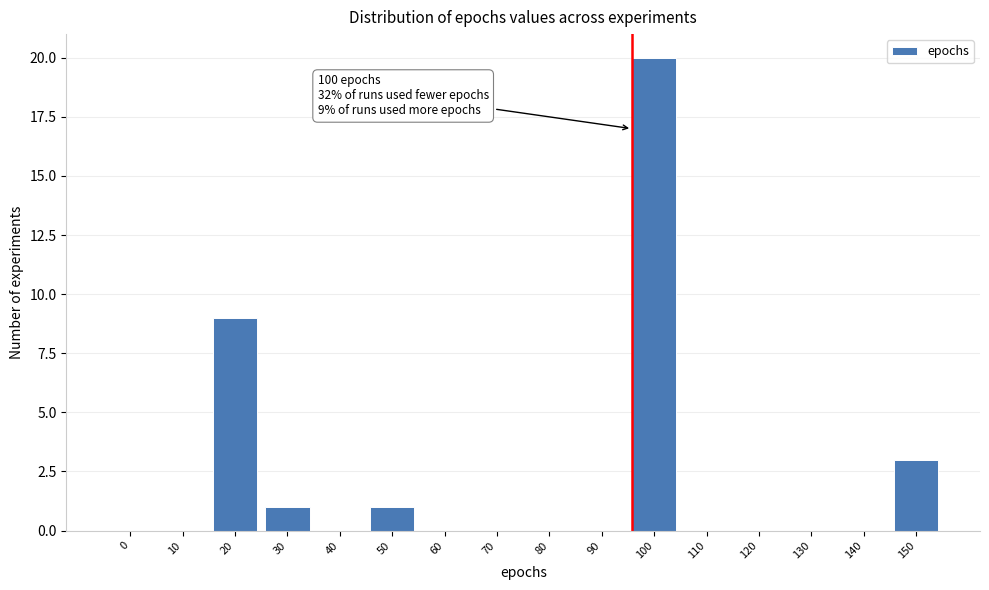

Reading left to right, extract all data points from this chart.

0=0	10=0	20=9	30=1	40=0	50=1	60=0	70=0	80=0	90=0	100=20	110=0	120=0	130=0	140=0	150=3